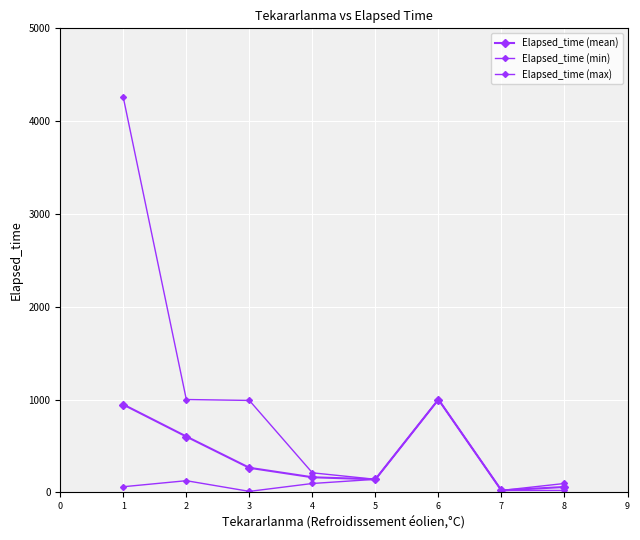

Which series has the largest range (max minus min)?

Elapsed_time (max)